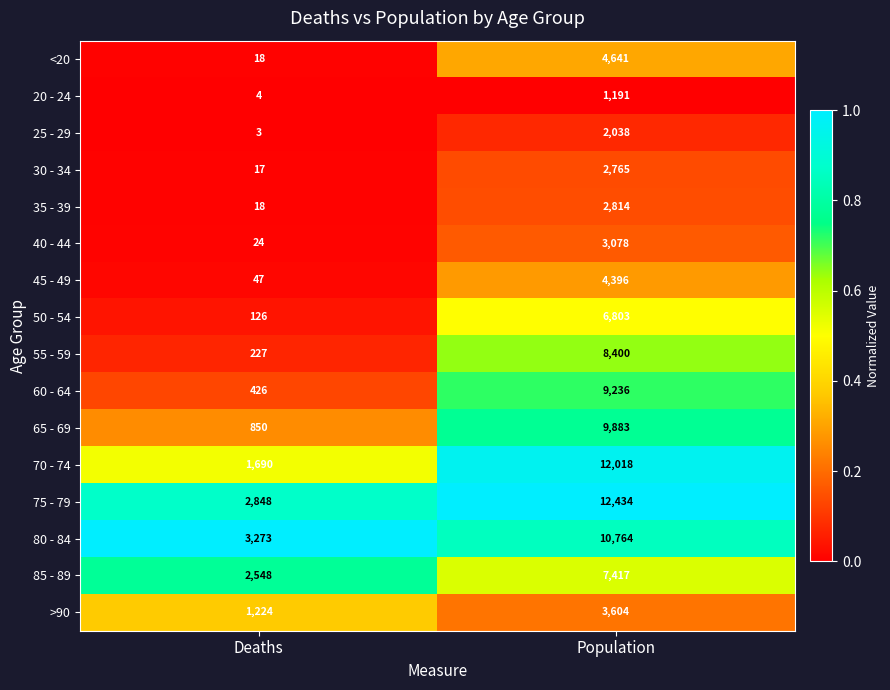

Where is 35 - 39 nearest to the value 1416?

Deaths